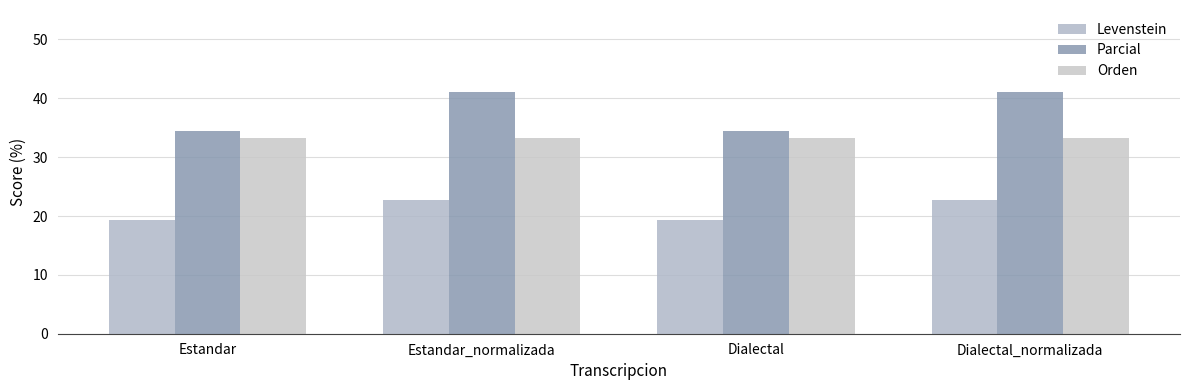

Which series has the largest range (max minus min)?

Parcial